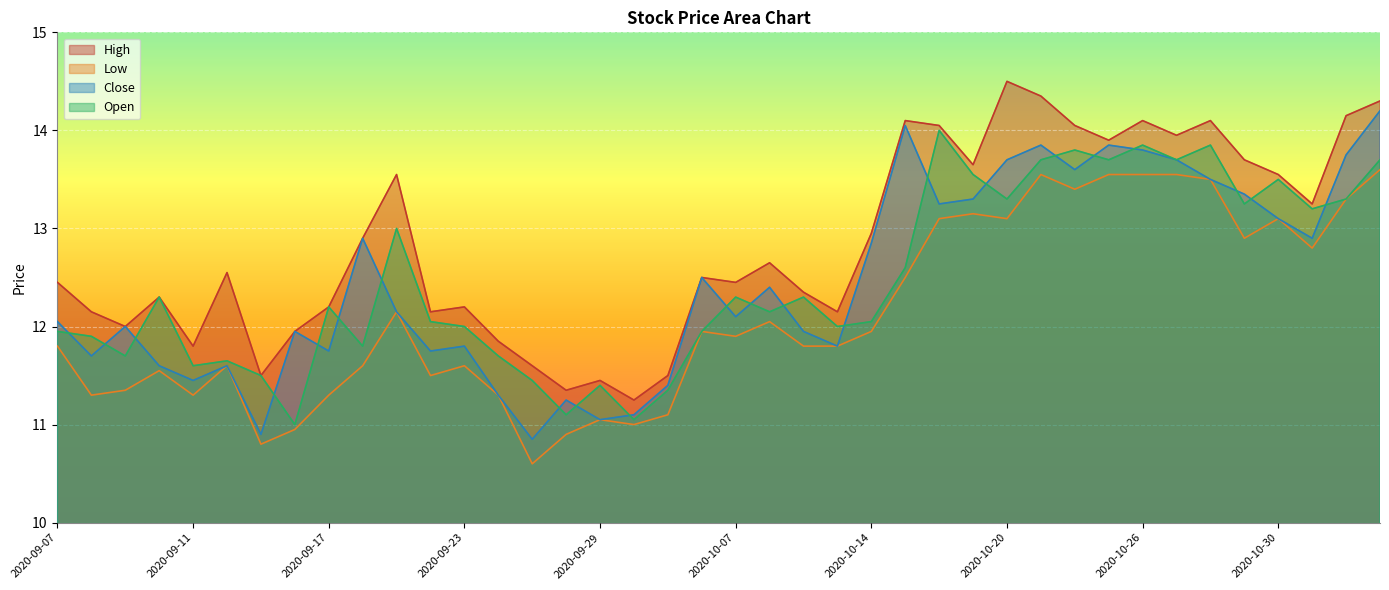

True or false: High and Low intersect in this chart.

False